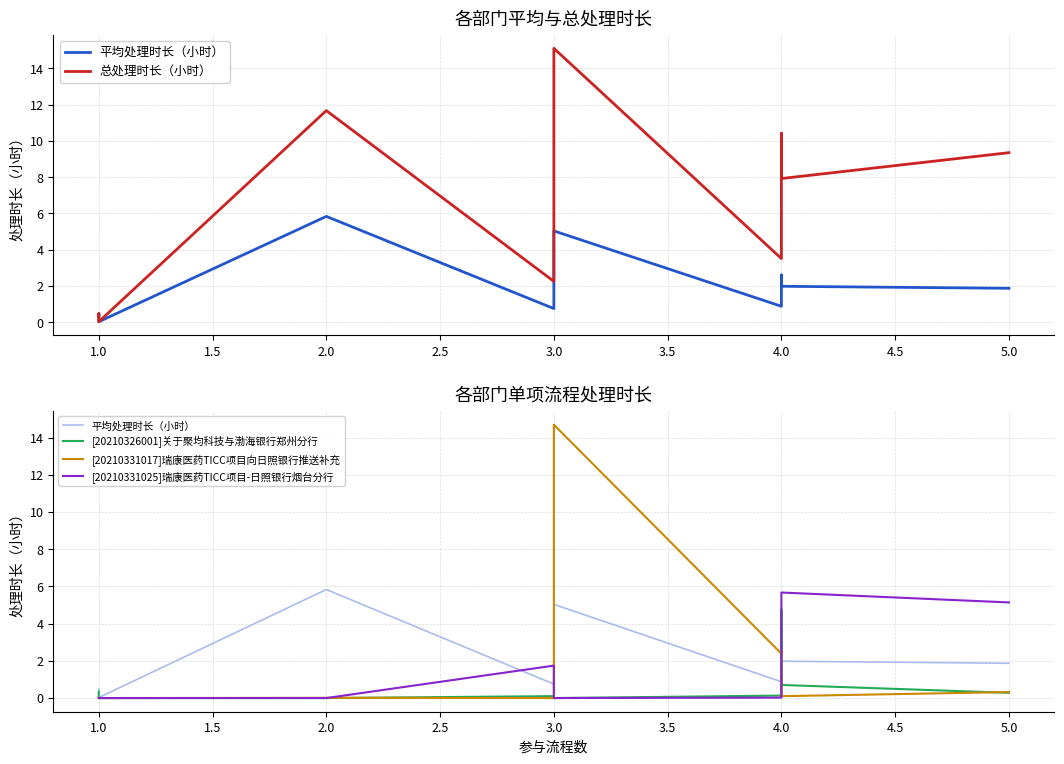

The [20210326001]关于聚均科技与渤海银行郑州分行 series shows 0.0 at 2.0. True or false?

True